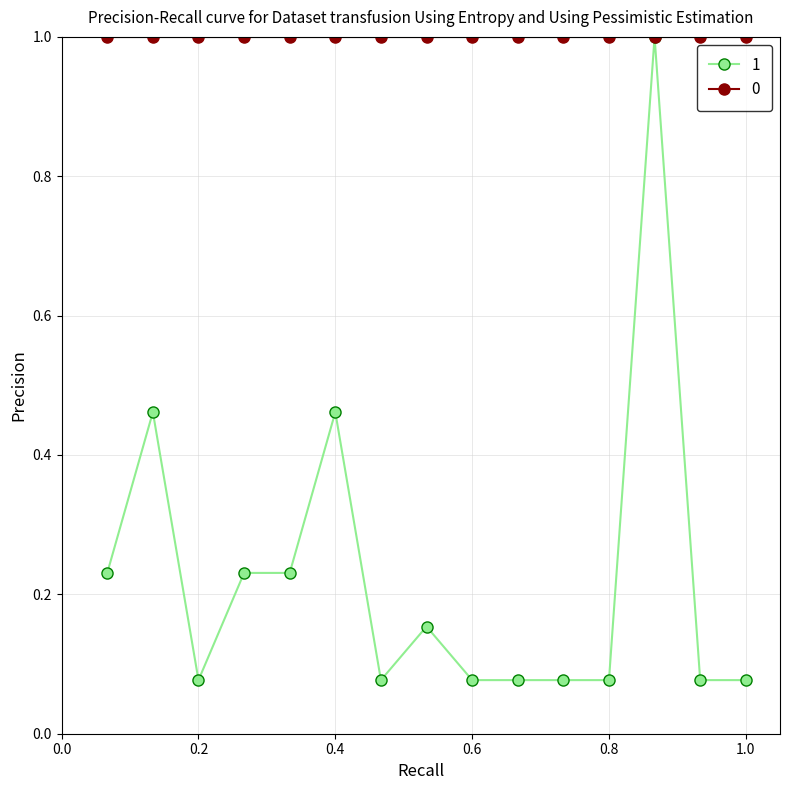

What is the maximum value for 0?

1.0